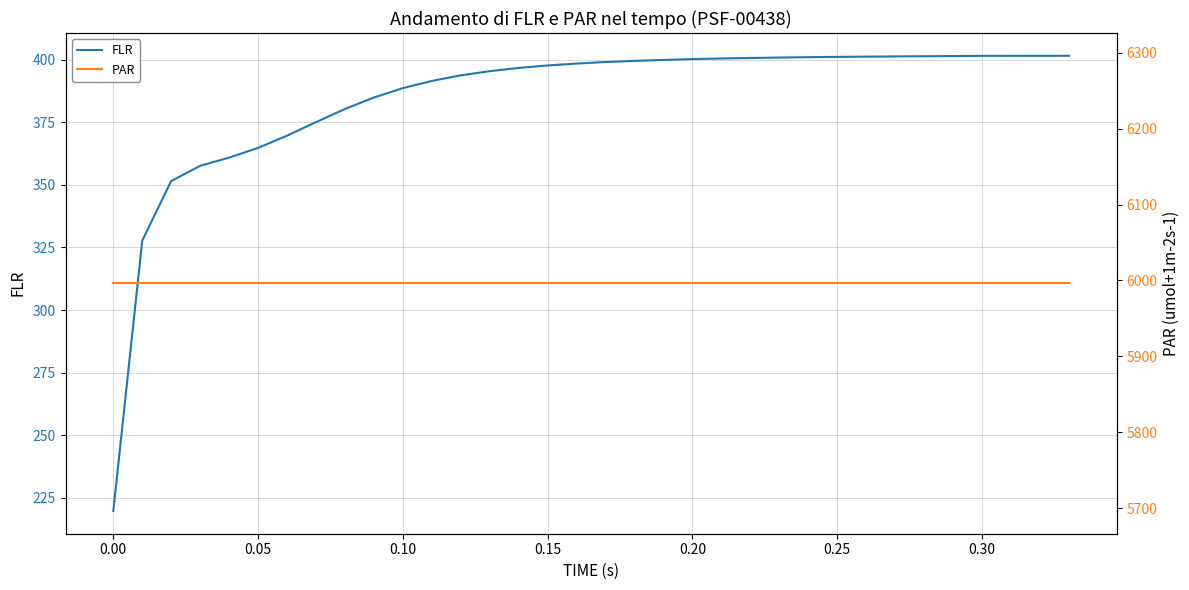

Reading left to right, list all the values displayed in this chart.

FLR: 219.7	327.7	351.5	357.6	360.9	364.7	369.6	375.0	380.3	384.9	388.6	391.5	393.7	395.4	396.7	397.7	398.4	399.0	399.5	399.9	400.2	400.4	400.7	400.8	401.0	401.1	401.2	401.3	401.4	401.4	401.5	401.5	401.5	401.5
PAR: 5996.1	5996.1	5996.1	5996.1	5996.1	5996.1	5996.1	5996.1	5996.1	5996.1	5996.1	5996.1	5996.1	5996.1	5996.1	5996.1	5996.1	5996.1	5996.1	5996.1	5996.1	5996.1	5996.1	5996.1	5996.1	5996.1	5996.1	5996.1	5996.1	5996.1	5996.1	5996.1	5996.1	5996.1